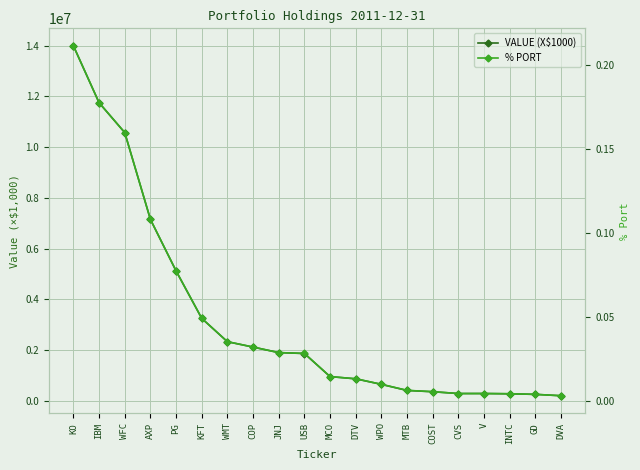

How many distinct data groups are displayed?

2